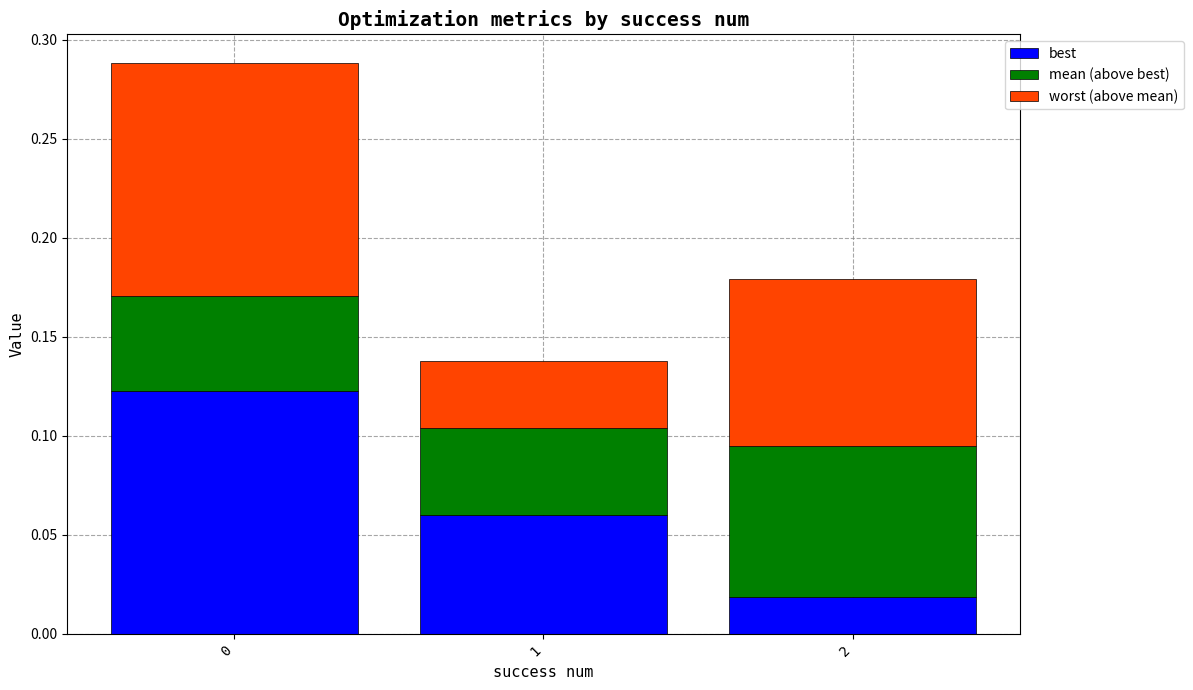

What is the total value across all series at 0?

0.3